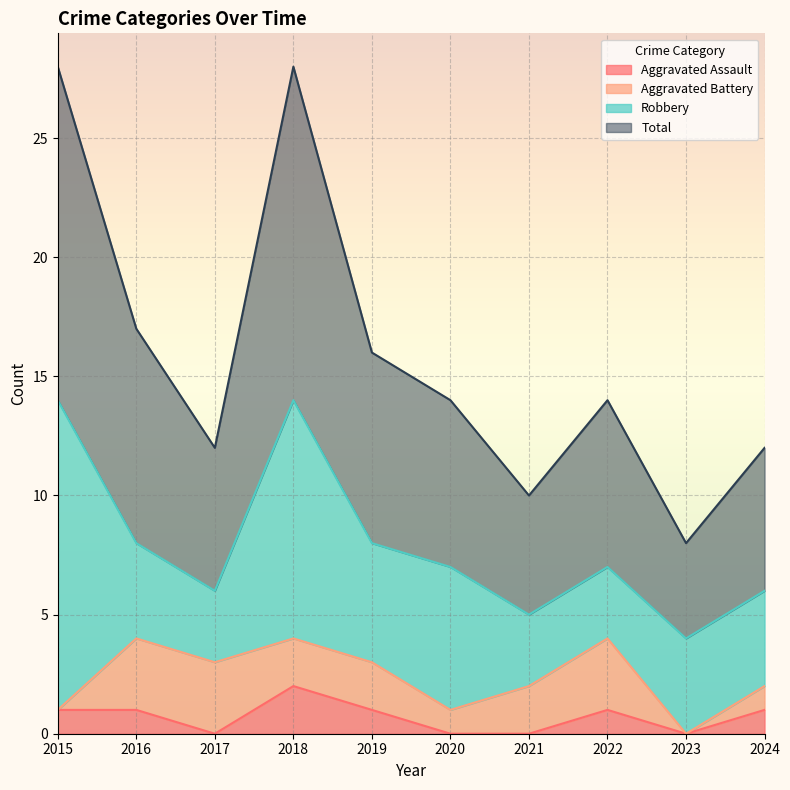

Which series changed the most between 2018 and 2021?

Total